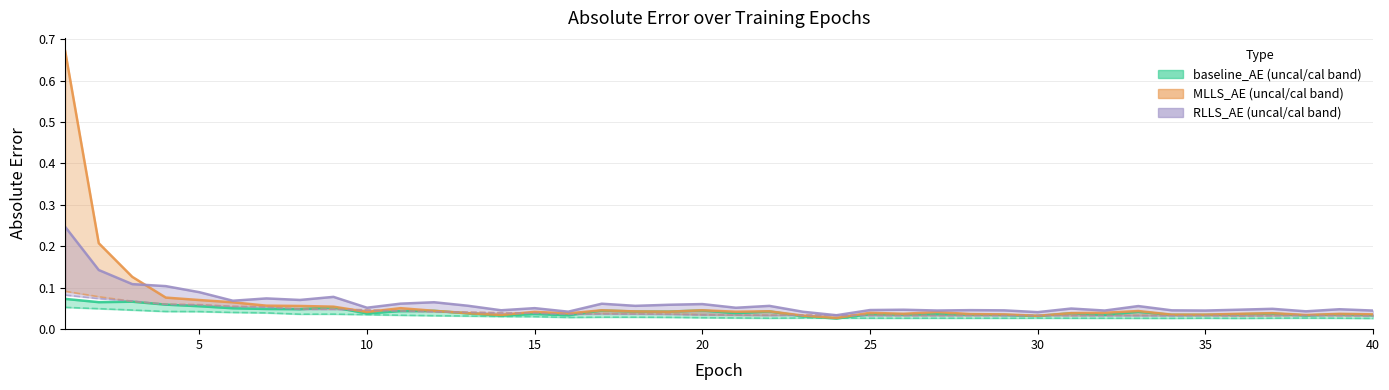

Which series has the largest range (max minus min)?

MLLS_AE